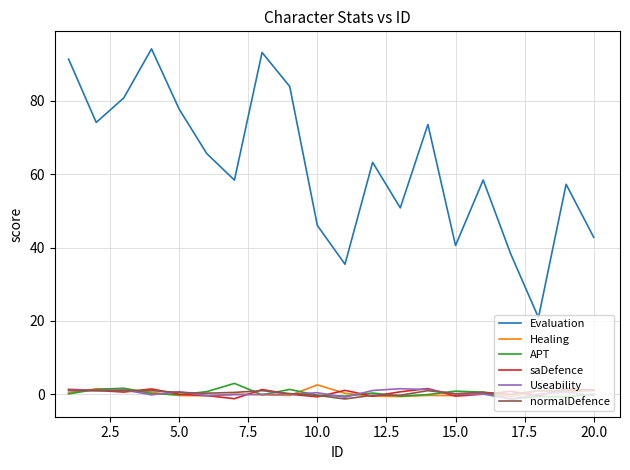

What is the greatest value displayed?

94.2